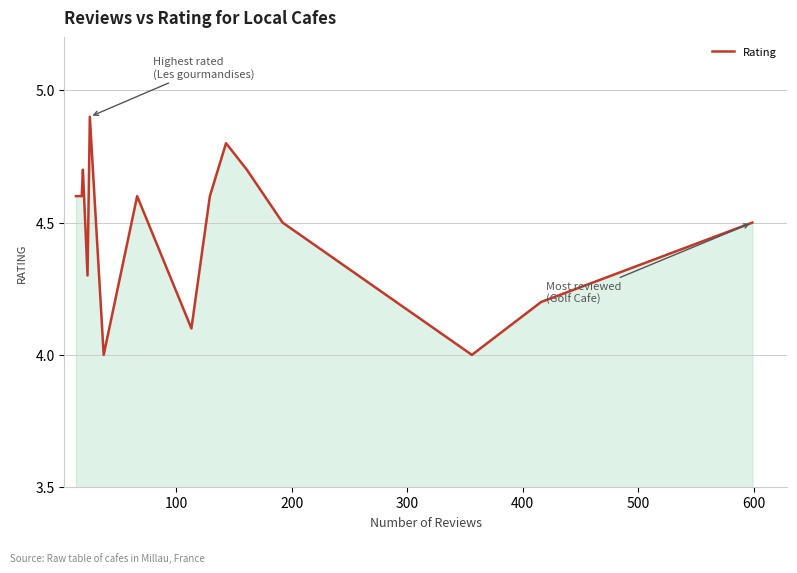

Reading right to left, extract all data points from this chart.

4.5	4.2	4.0	4.5	4.7	4.8	4.6	4.1	4.6	4.0	4.9	4.3	4.7	4.6	4.6